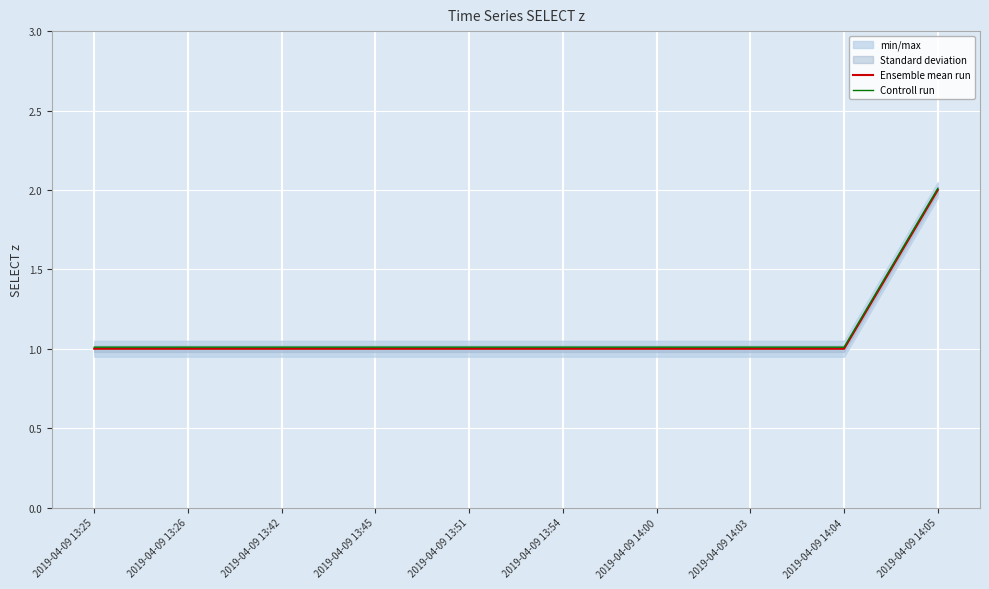

True or false: Ensemble mean run has a value of 1.0 at 2019-04-09 13:54.

True